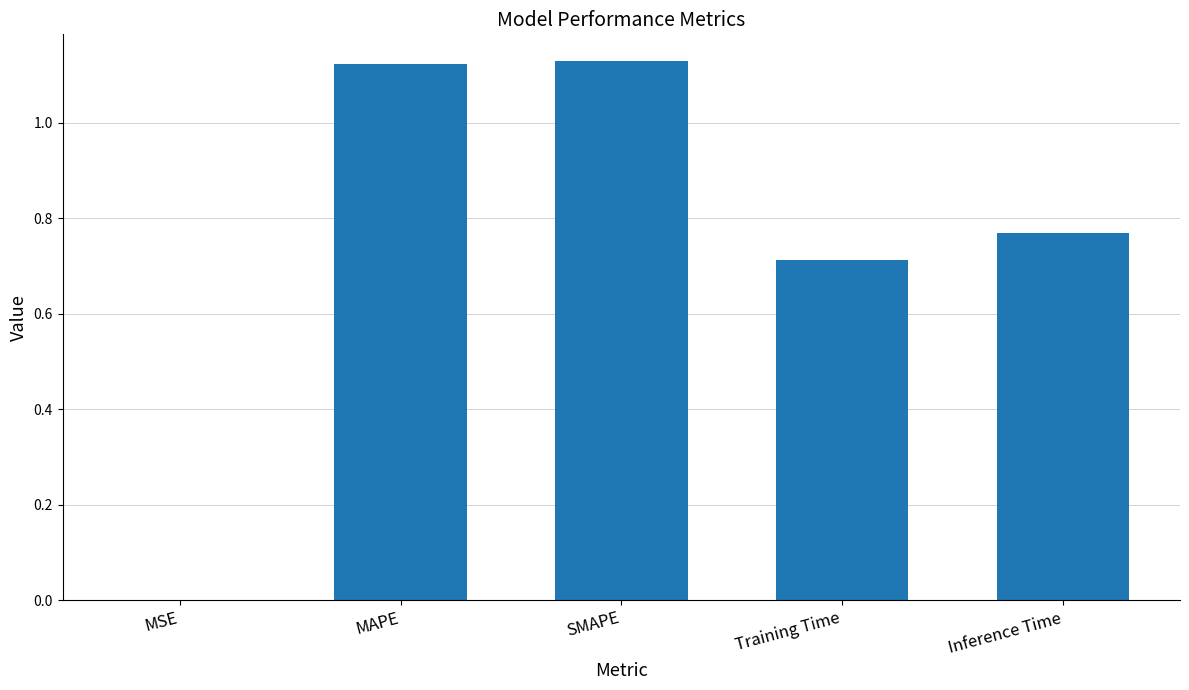

What is the sum of all values?

3.7